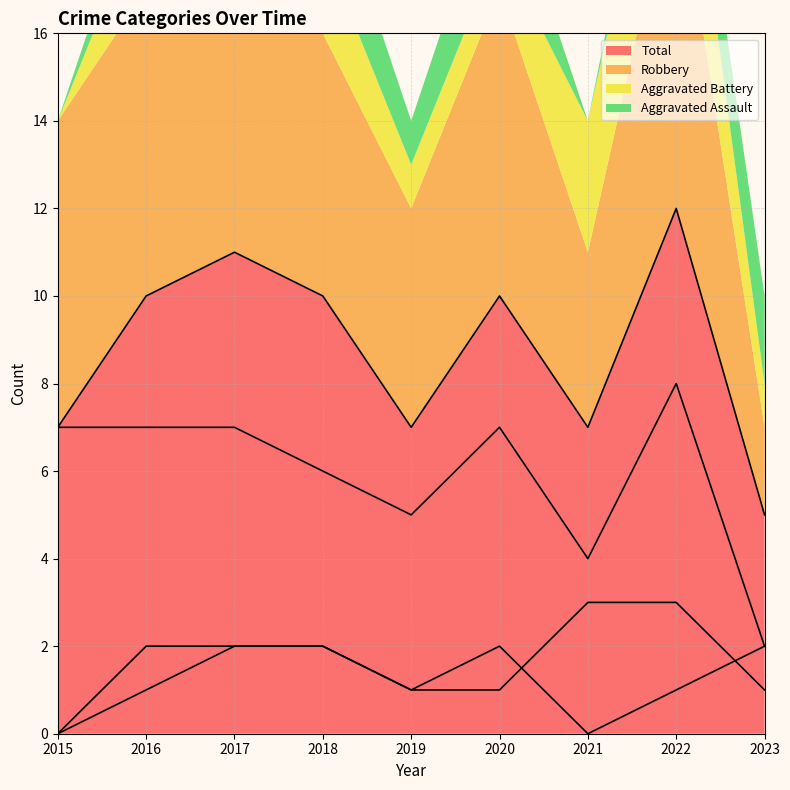

What are all the series names shown in the legend?

Aggravated Assault, Aggravated Battery, Robbery, Total